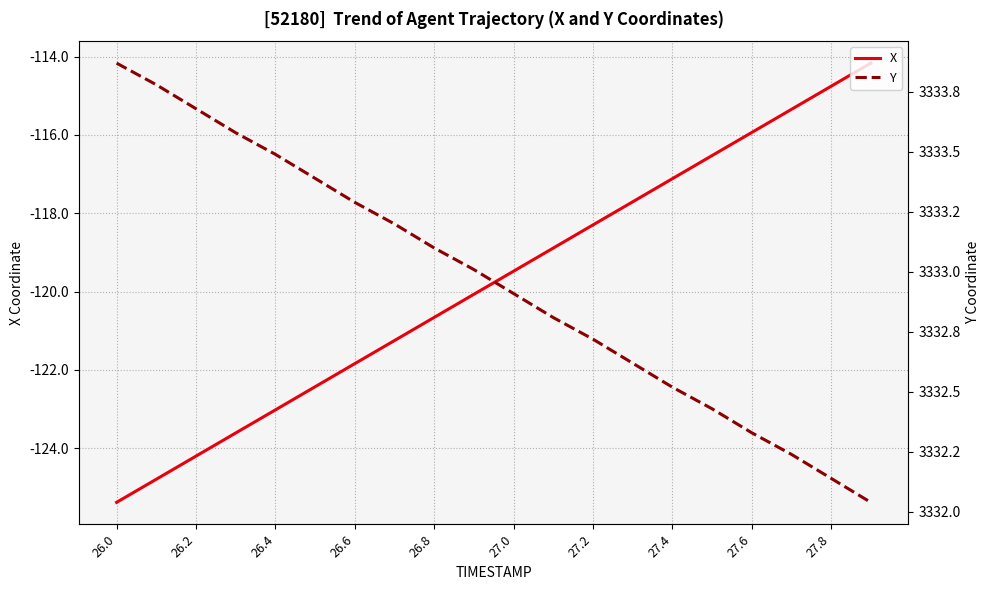

Is it true that X equals -118.3 at 27.2?

True